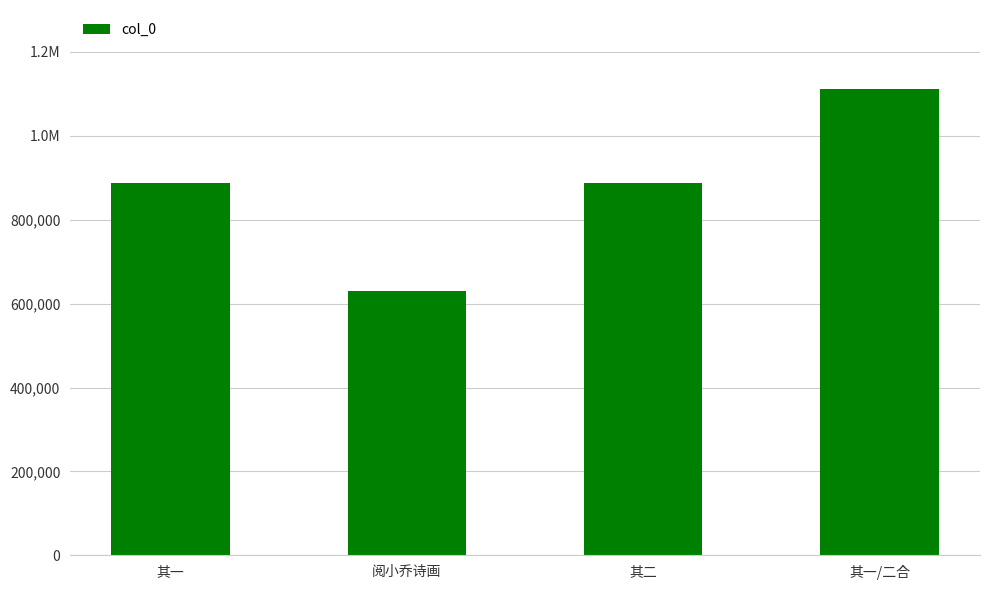

Is it true that the value at 其一/二合 is 1111812?

True